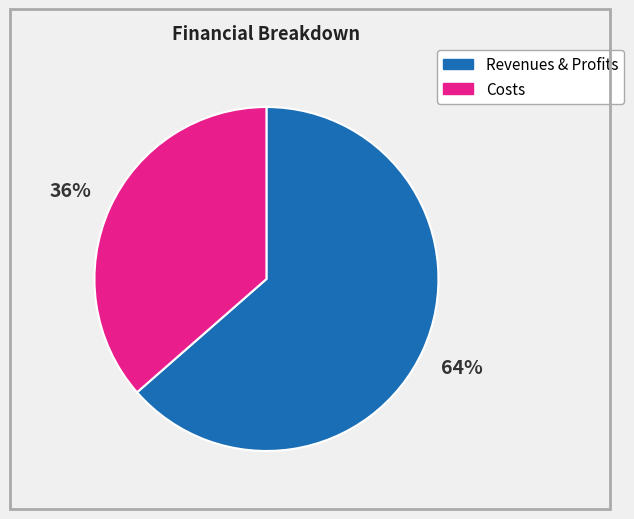

Is there any slice that represents more than half of the pie?

Yes